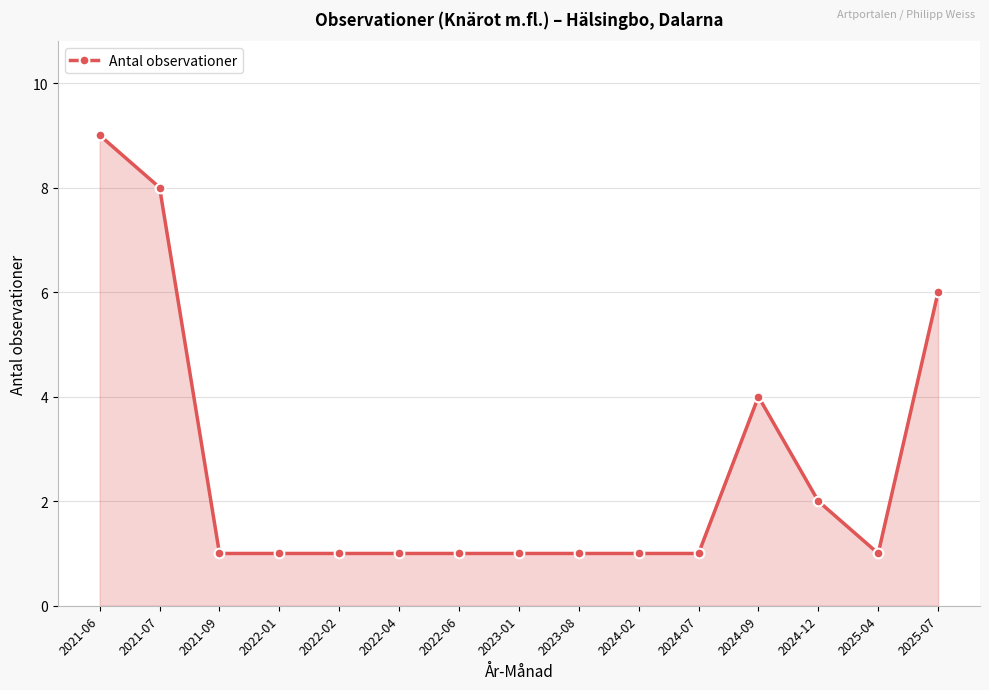

What is the average value?

3